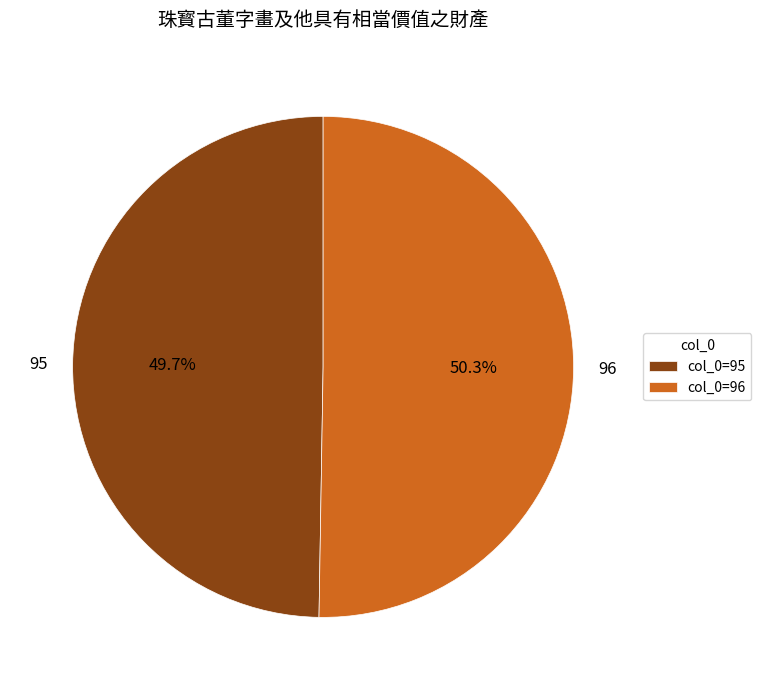

Which has a higher value, 95 or 96?

96